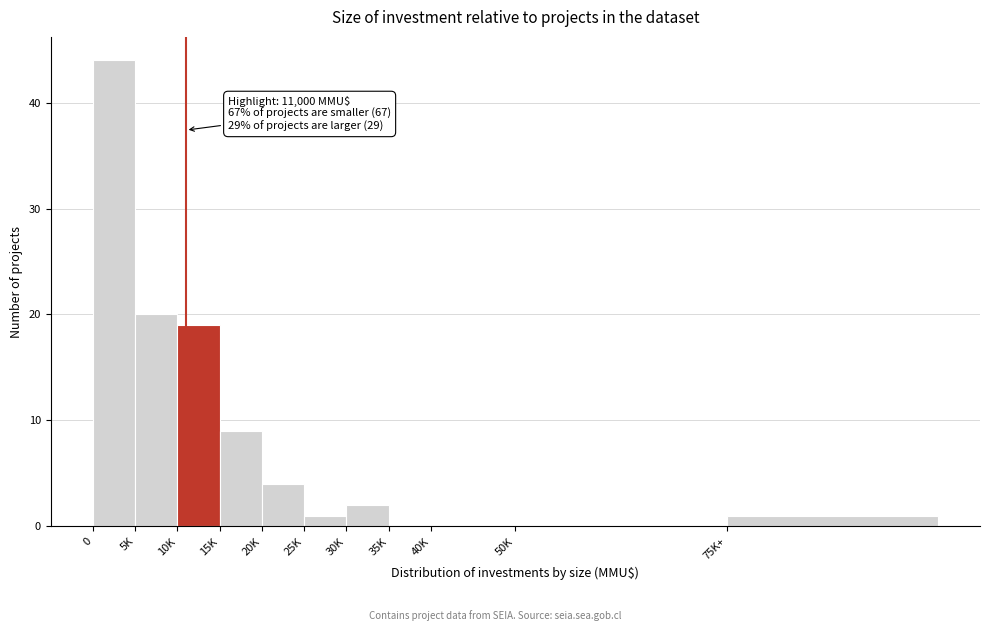

Reading right to left, what are all the values shown in this chart?

75K+=1	50K=0	40K=0	35K=0	30K=2	25K=1	20K=4	15K=9	10K=19	5K=20	0=44